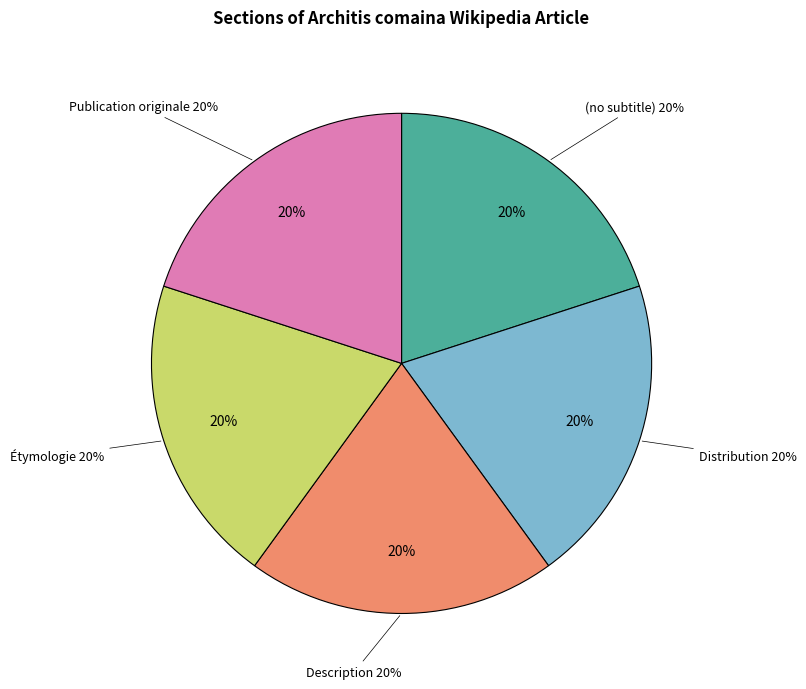

Count the number of slices in the pie.

5